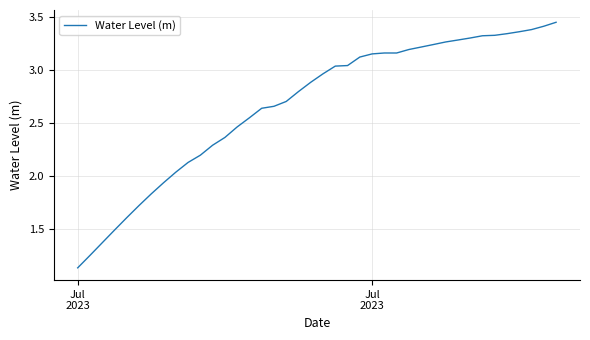

What is the difference between the maximum and minimum values?

2.3